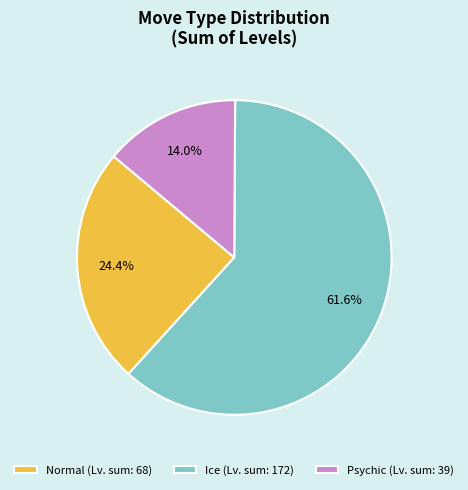

How many slices are in this pie chart?

3